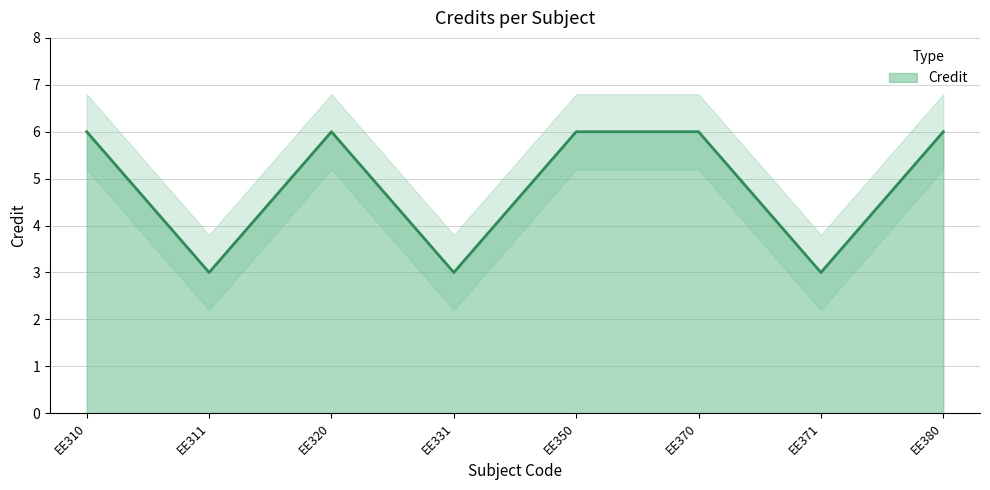

The chart shows a value of 5 at EE311. True or false?

False